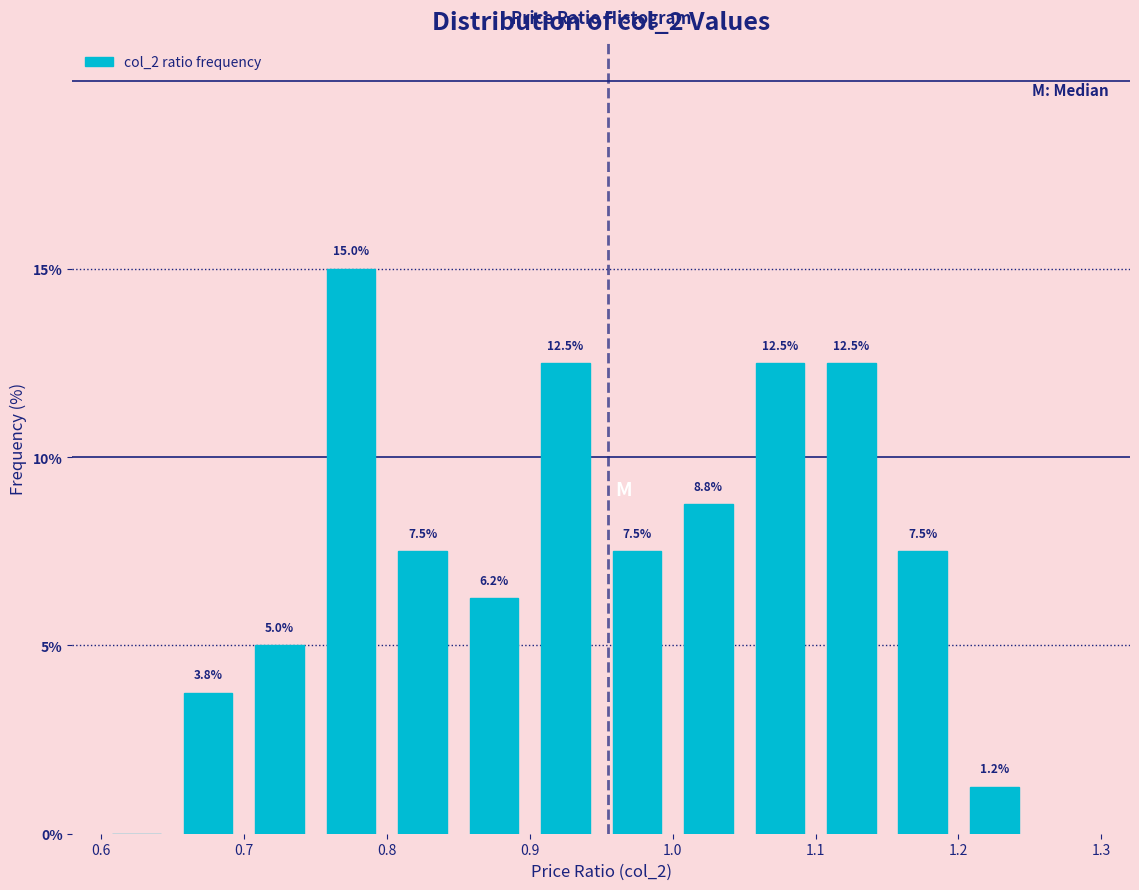

Which range on the x-axis has the tallest bar?

0.75 to 0.80